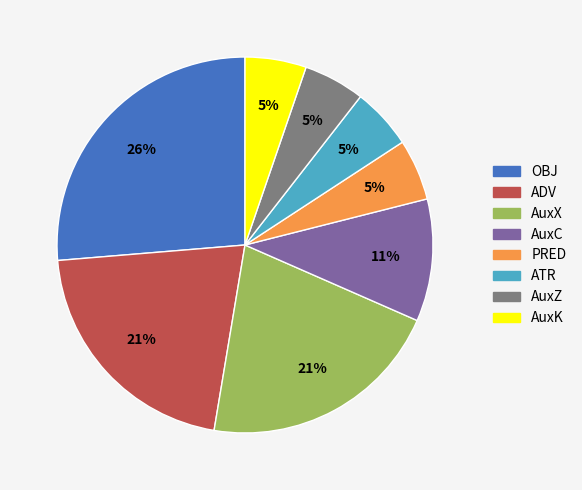

To the nearest percent, what is the average slice percentage?

12%